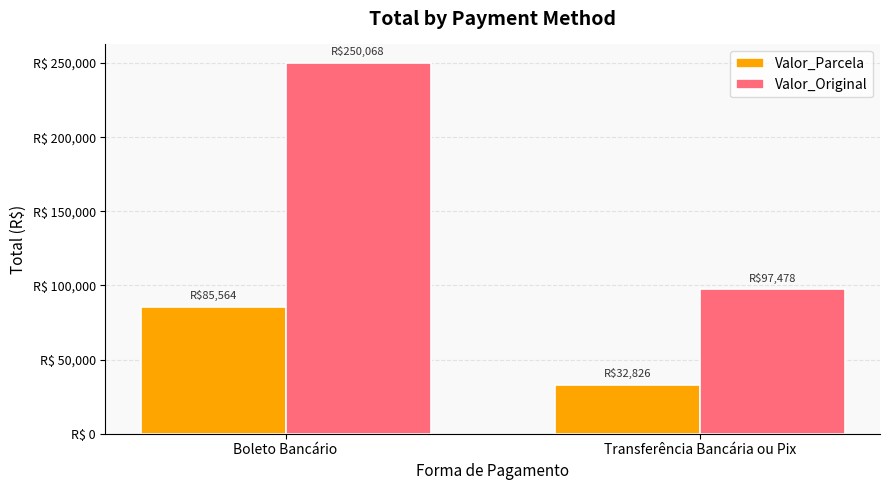

Reading left to right, list all the values displayed in this chart.

Valor_Parcela: Boleto Bancário=85563.8	Transferência Bancária ou Pix=32826.4
Valor_Original: Boleto Bancário=250067.6	Transferência Bancária ou Pix=97477.5